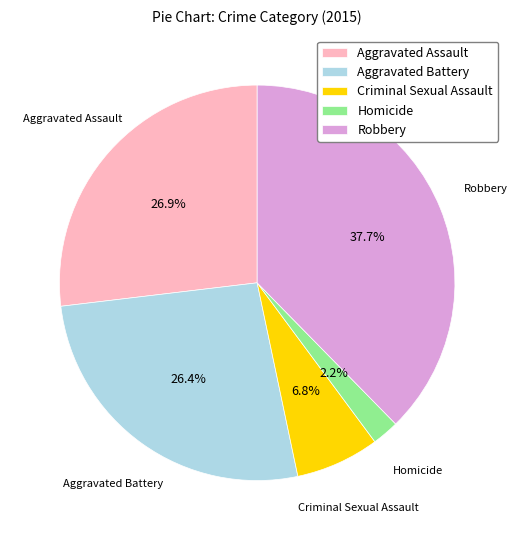

True or false: Aggravated Battery accounts for 32% of the total.

False